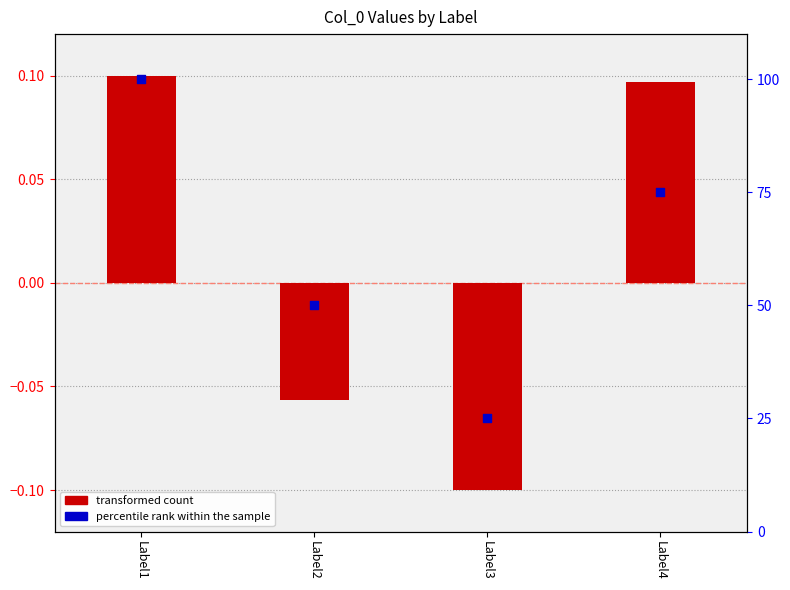

Which series has the widest spread of Y values?

percentile rank within the sample